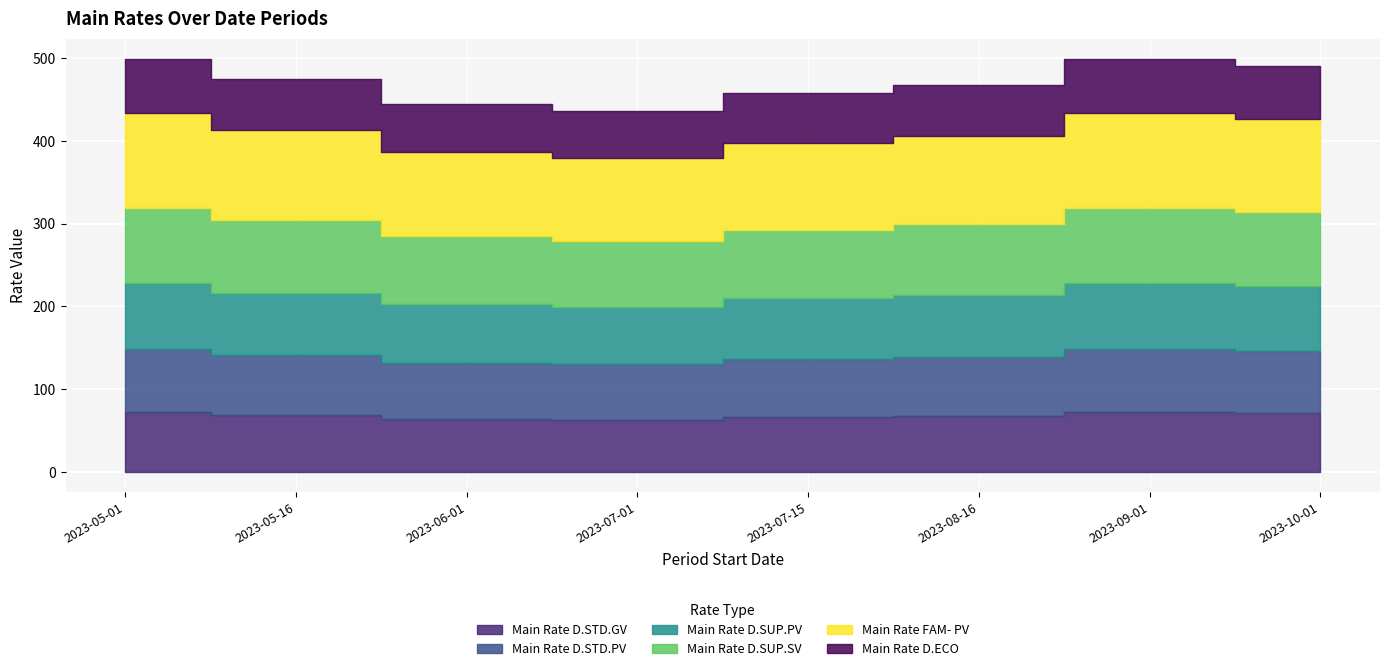

What is the maximum value shown in the chart?

114.0